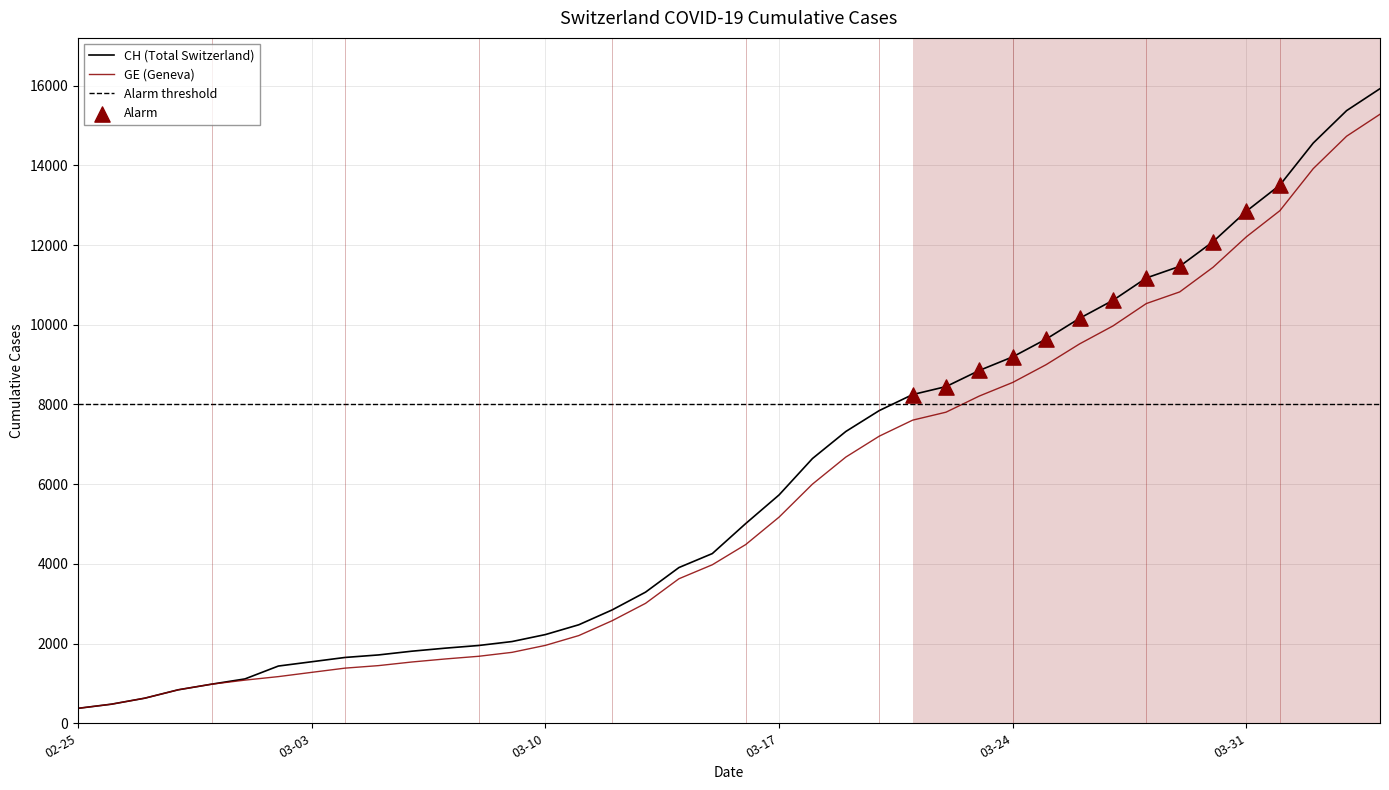

At which category is the sum across all series the highest?

2020-04-04